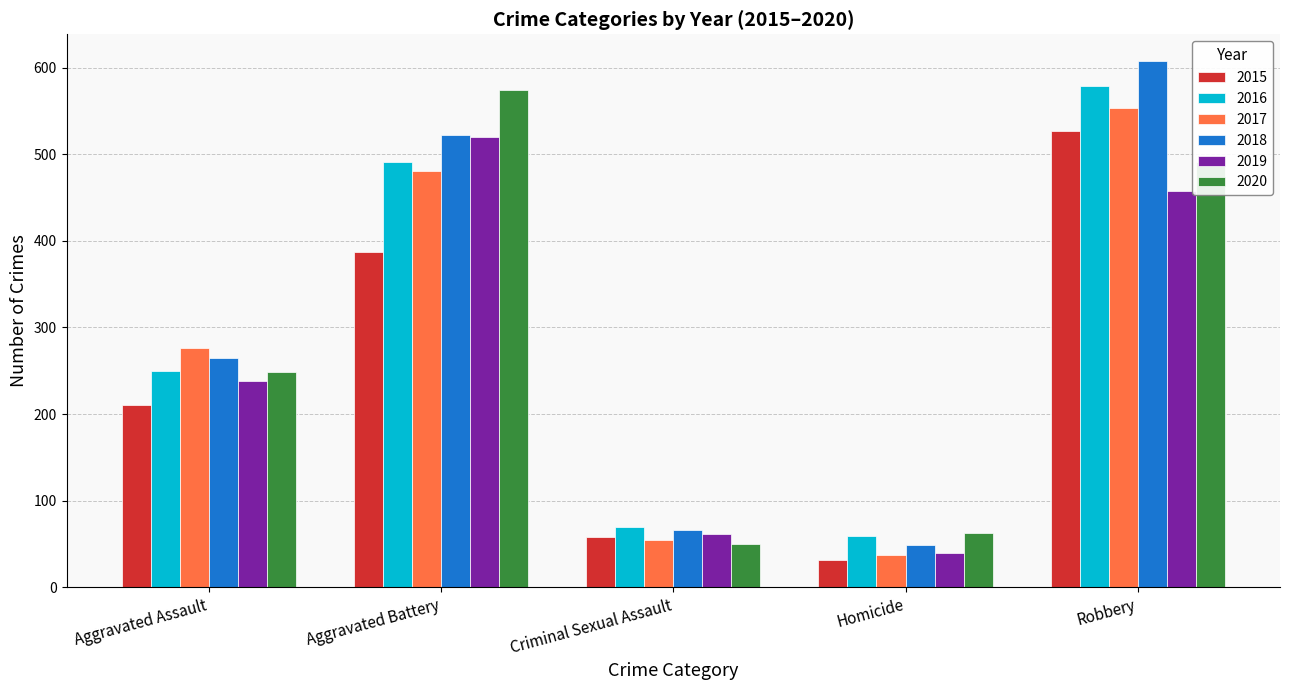

What position from the right is Homicide?

2